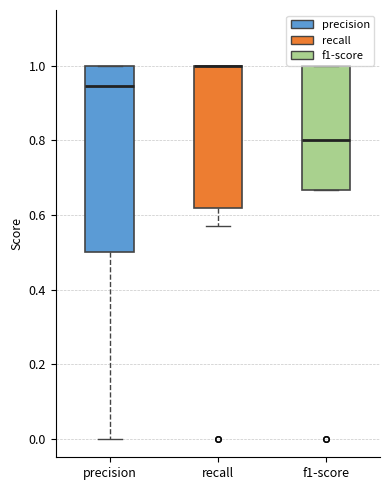

Reading left to right, read every box against the y-axis: the position of its median line, the range the box covers, and the ends of its whiskers. The values are not printed on the chart, so give them approximately, as read against the axis.

precision: median 0.94, box 0.50 to 1.00, whiskers 0.00 to 1.00
recall: median 1.00 (drawn on the box's upper edge), box 0.62 to 1.00, whiskers 0.58 to 1.00
f1-score: median 0.80, box 0.66 to 1.00, whiskers 0.66 to 1.00